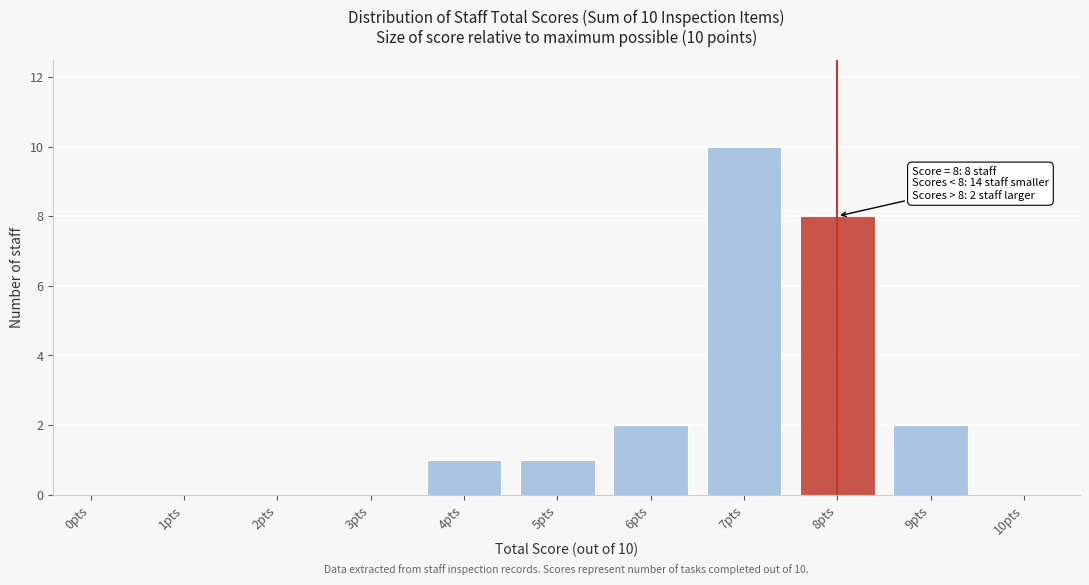

Reading left to right, transcribe all the data shown in this chart.

0pts=0	1pts=0	2pts=0	3pts=0	4pts=1	5pts=1	6pts=2	7pts=10	8pts=8	9pts=2	10pts=0